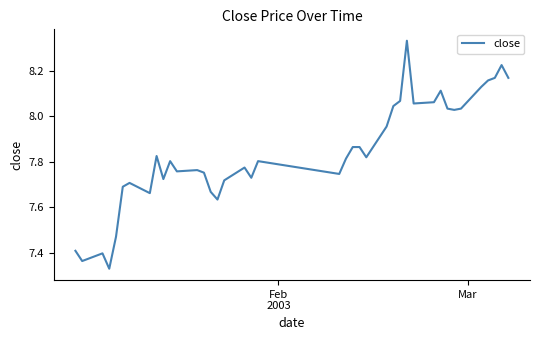

Reading right to left, what are all the values shown in this chart?

8.2	8.2	8.2	8.2	8.1	8.0	8.0	8.0	8.1	8.1	8.1	8.3	8.1	8.0	8.0	7.8	7.9	7.9	7.8	7.7	7.8	7.7	7.8	7.7	7.6	7.7	7.8	7.8	7.8	7.8	7.7	7.8	7.7	7.7	7.7	7.5	7.3	7.4	7.4	7.4